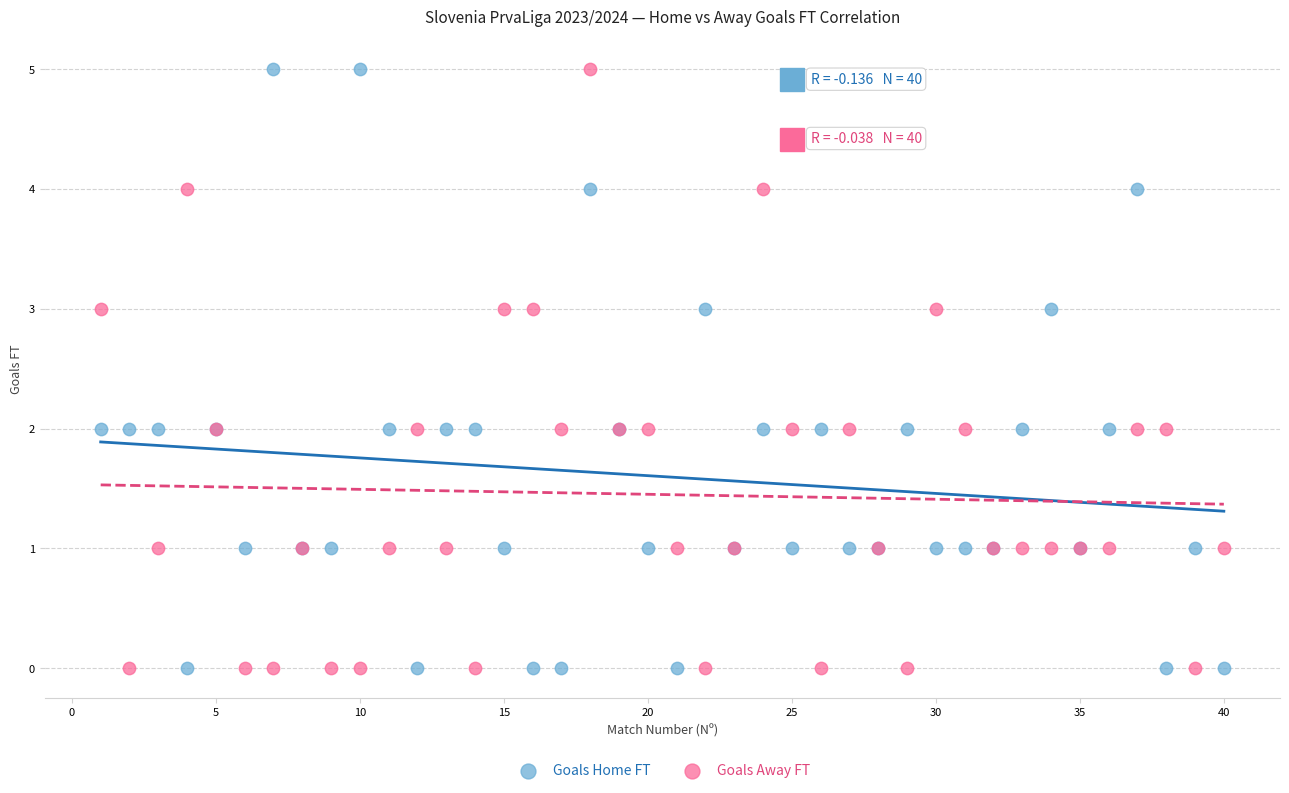

What is the X range (max minus min) for the scatter plot?

39